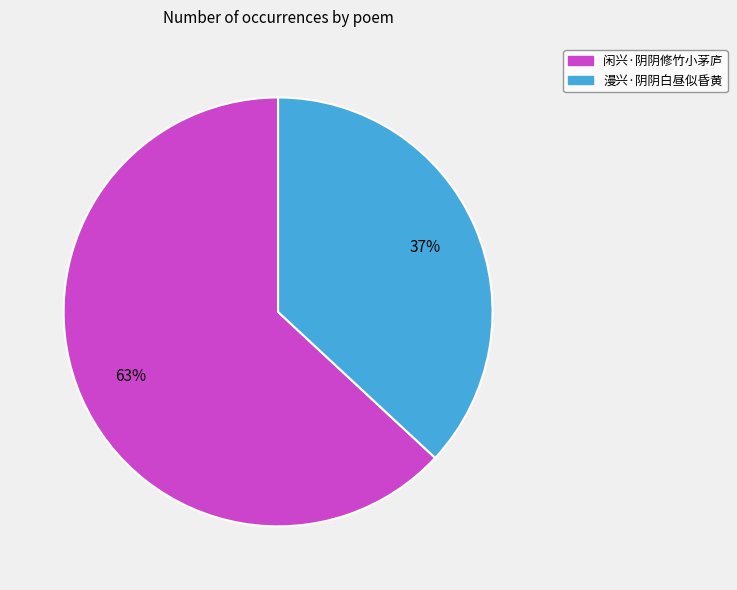

Rank the categories by value from highest to lowest.

闲兴·阴阴修竹小茅庐, 漫兴·阴阴白昼似昏黄